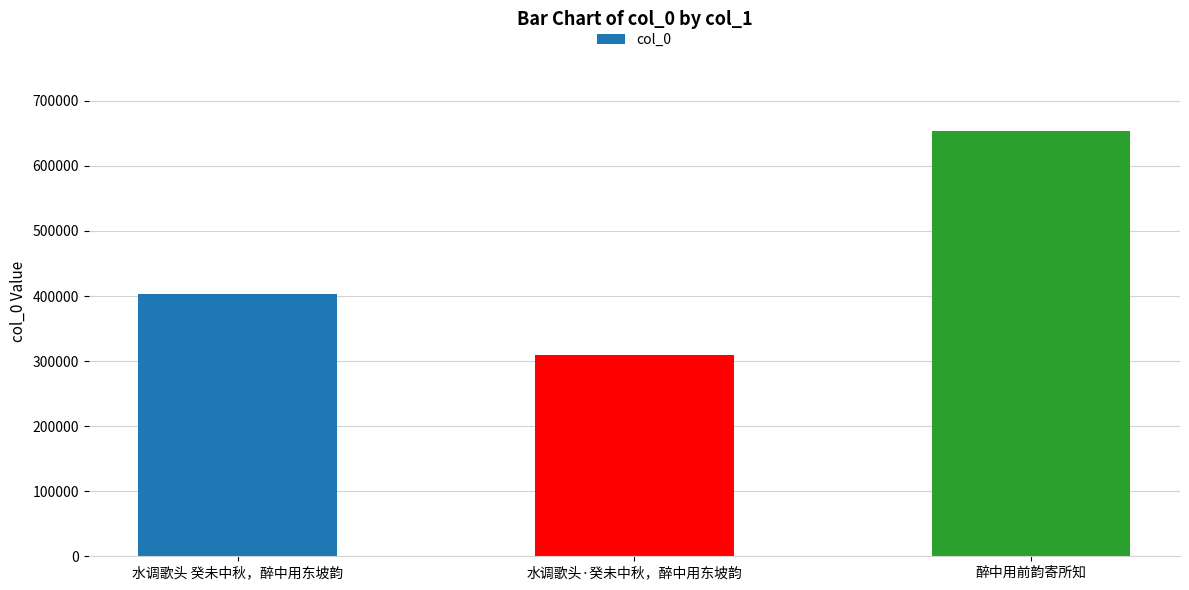

How many values are between 309260 and 653756?

3